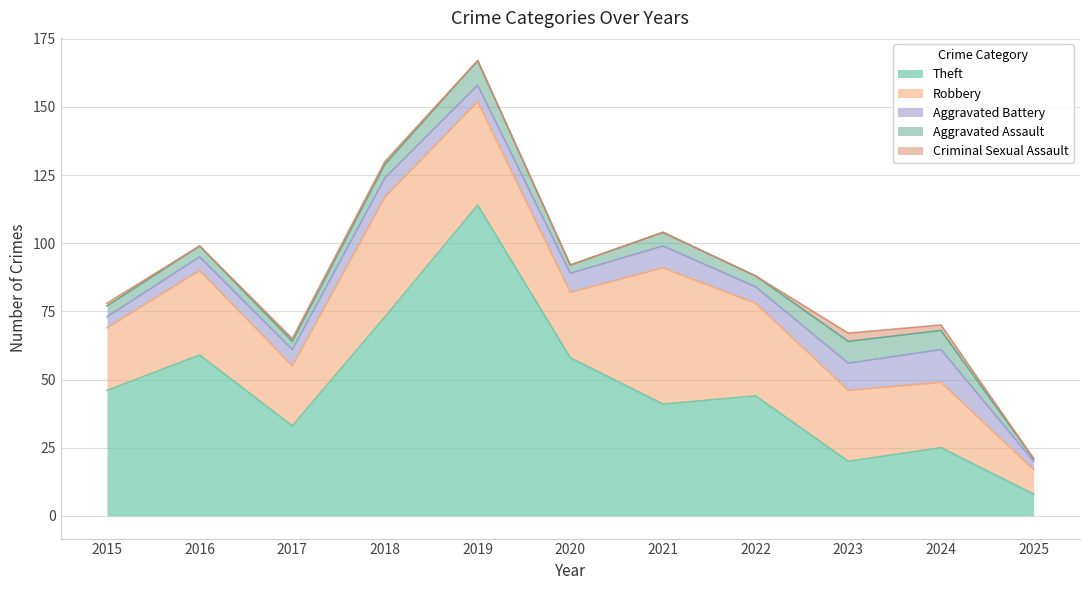

In Theft, how many points are lower than both neighbors (excluding endpoints)?

3